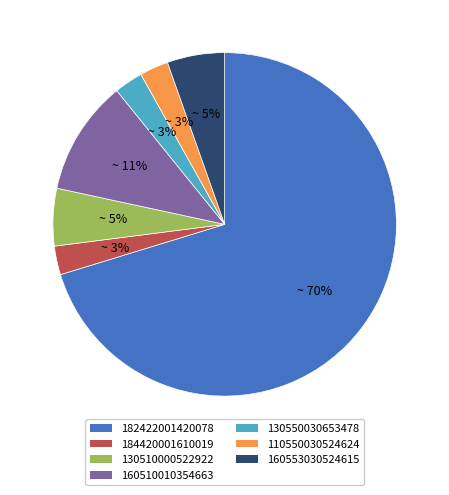

Which has a higher value, 110550030524624 or 160553030524615?

160553030524615